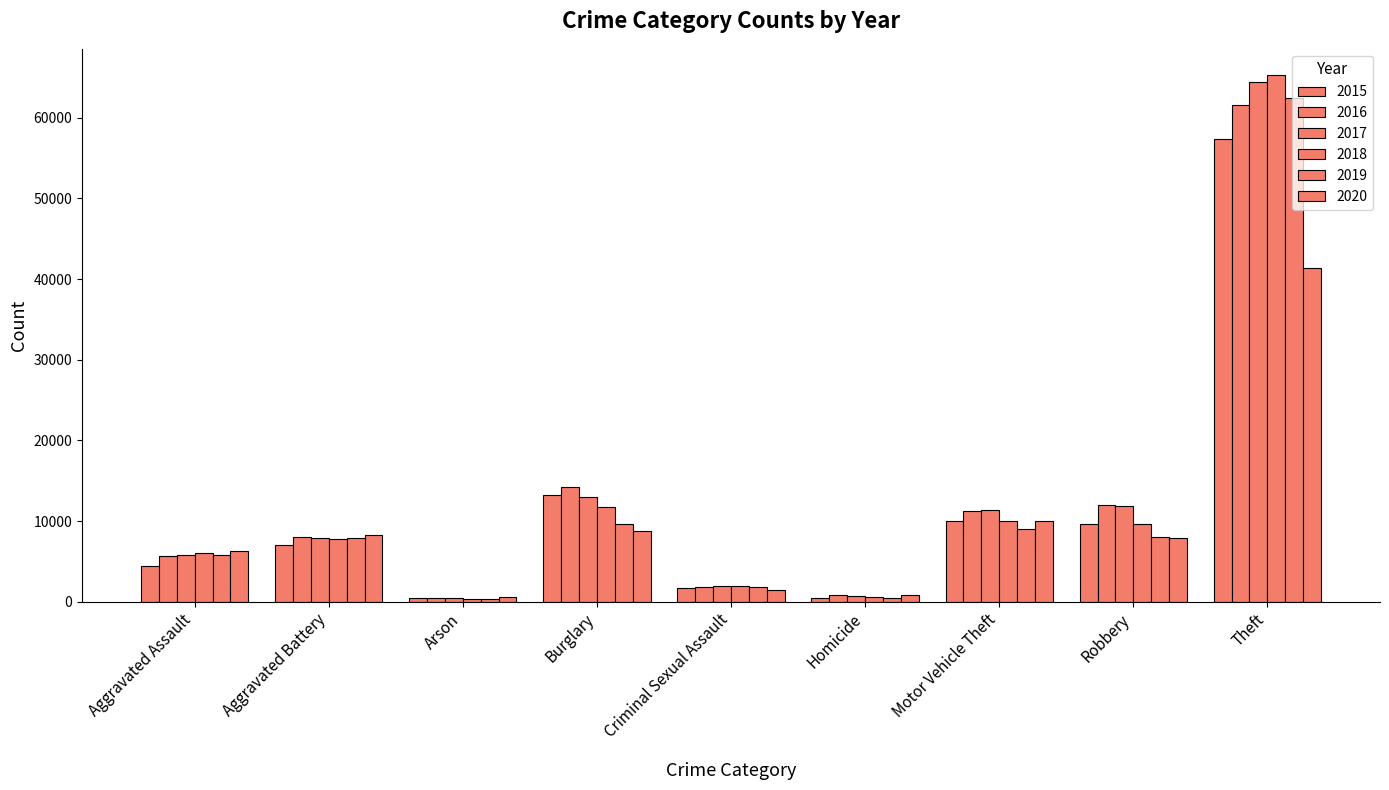

How many series are shown in this chart?

6